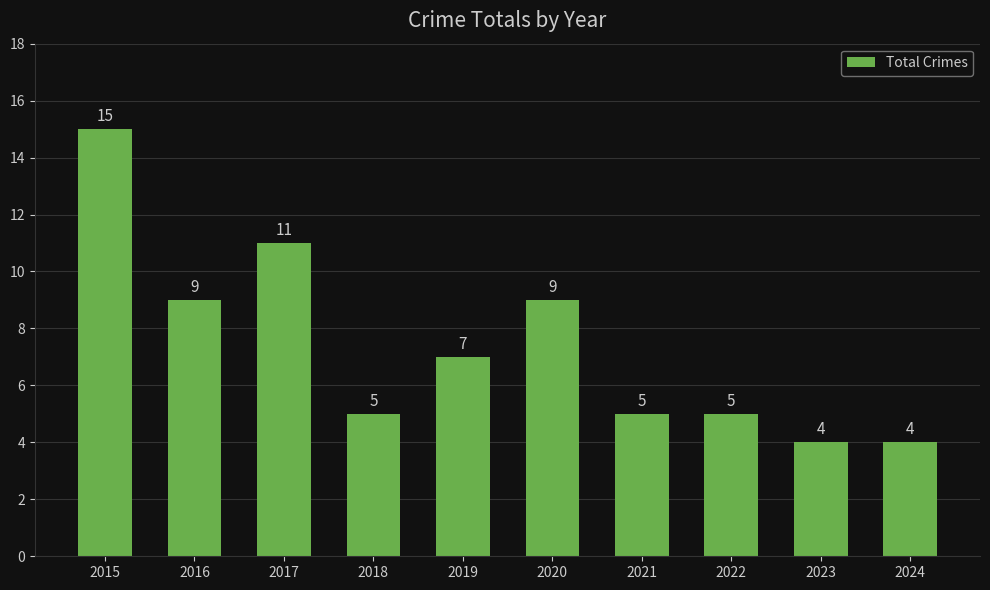

What is the ratio of the value at 2024 to the value at 2018?

0.8